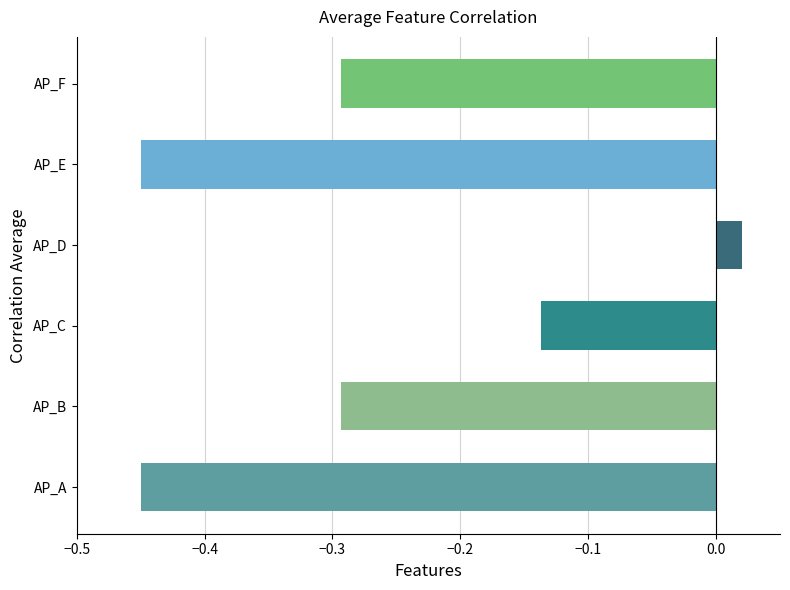

What is the difference between the maximum and minimum values?

0.5